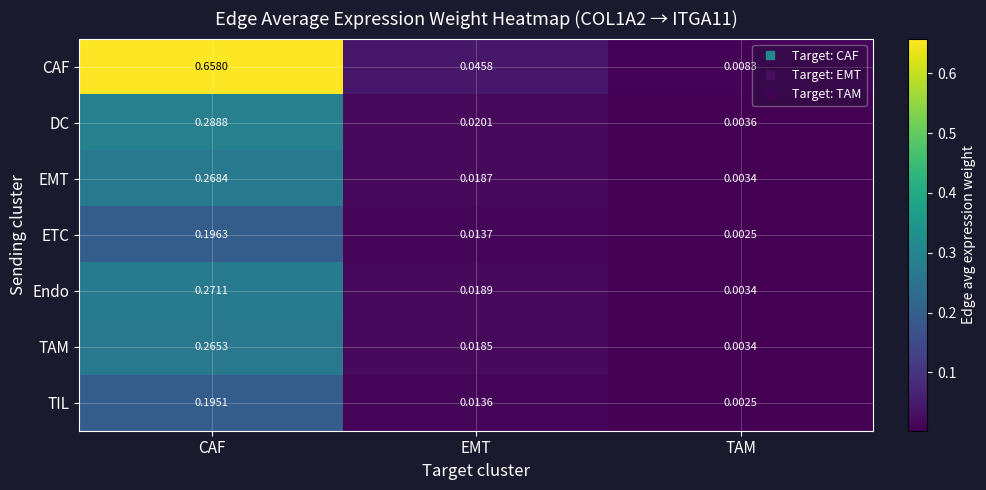

Which series has the largest range (max minus min)?

CAF